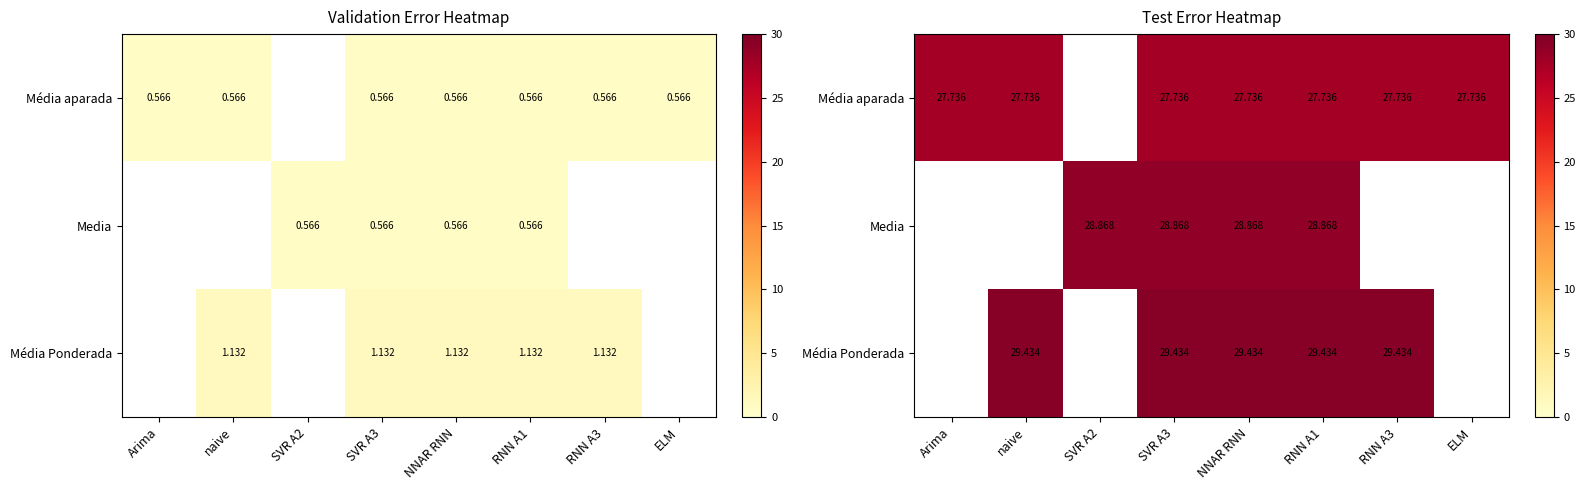

How many data points in Média aparada are above 27?

7